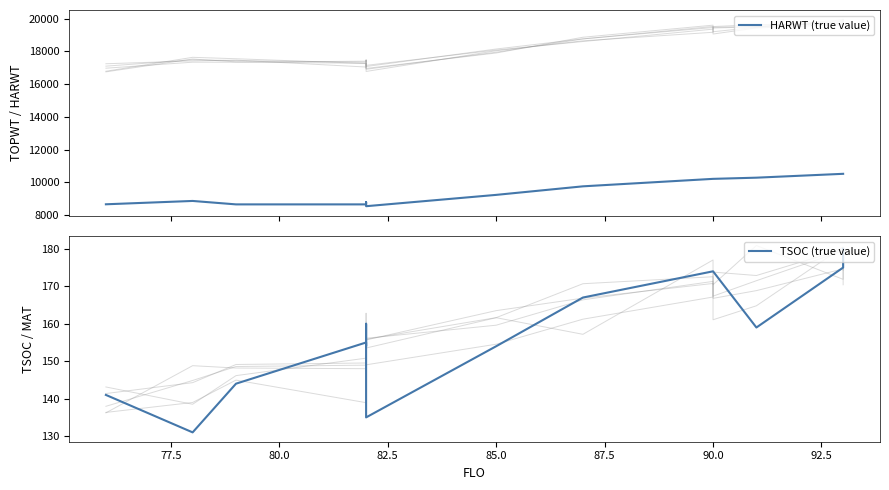

What are all the series names shown in the legend?

HARWT (true value), TSOC (true value)